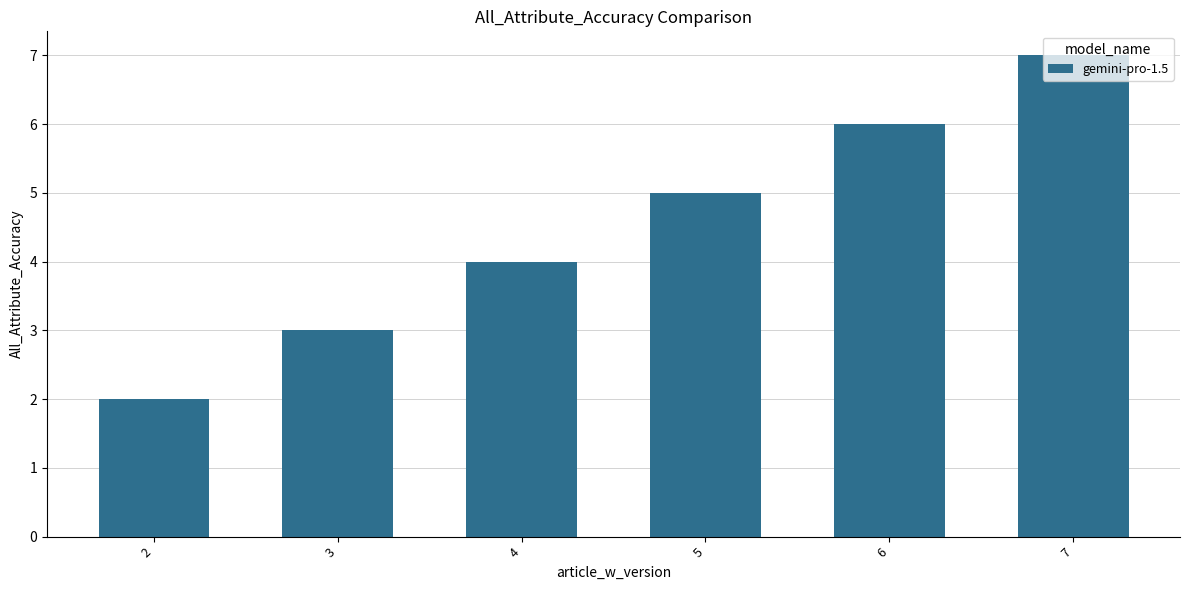

How many data points are less than 5?

3